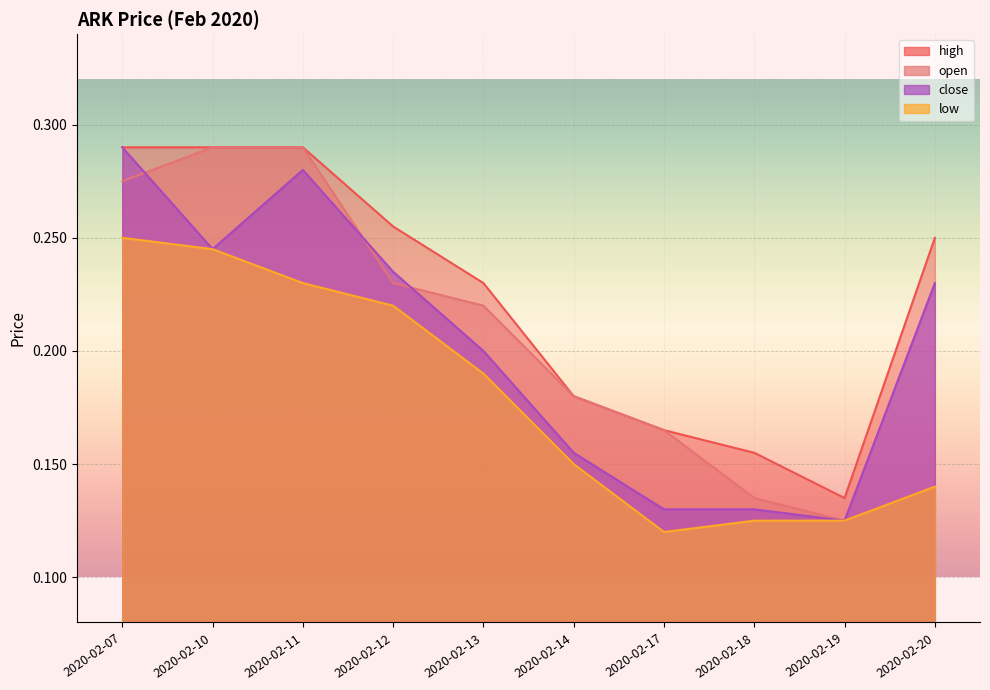

Reading right to left, transcribe all the data shown in this chart.

open: 2020-02-20=0.1	2020-02-19=0.1	2020-02-18=0.1	2020-02-17=0.2	2020-02-14=0.2	2020-02-13=0.2	2020-02-12=0.2	2020-02-11=0.3	2020-02-10=0.3	2020-02-07=0.3
high: 2020-02-20=0.2	2020-02-19=0.1	2020-02-18=0.2	2020-02-17=0.2	2020-02-14=0.2	2020-02-13=0.2	2020-02-12=0.3	2020-02-11=0.3	2020-02-10=0.3	2020-02-07=0.3
low: 2020-02-20=0.1	2020-02-19=0.1	2020-02-18=0.1	2020-02-17=0.1	2020-02-14=0.1	2020-02-13=0.2	2020-02-12=0.2	2020-02-11=0.2	2020-02-10=0.2	2020-02-07=0.2
close: 2020-02-20=0.2	2020-02-19=0.1	2020-02-18=0.1	2020-02-17=0.1	2020-02-14=0.2	2020-02-13=0.2	2020-02-12=0.2	2020-02-11=0.3	2020-02-10=0.2	2020-02-07=0.3